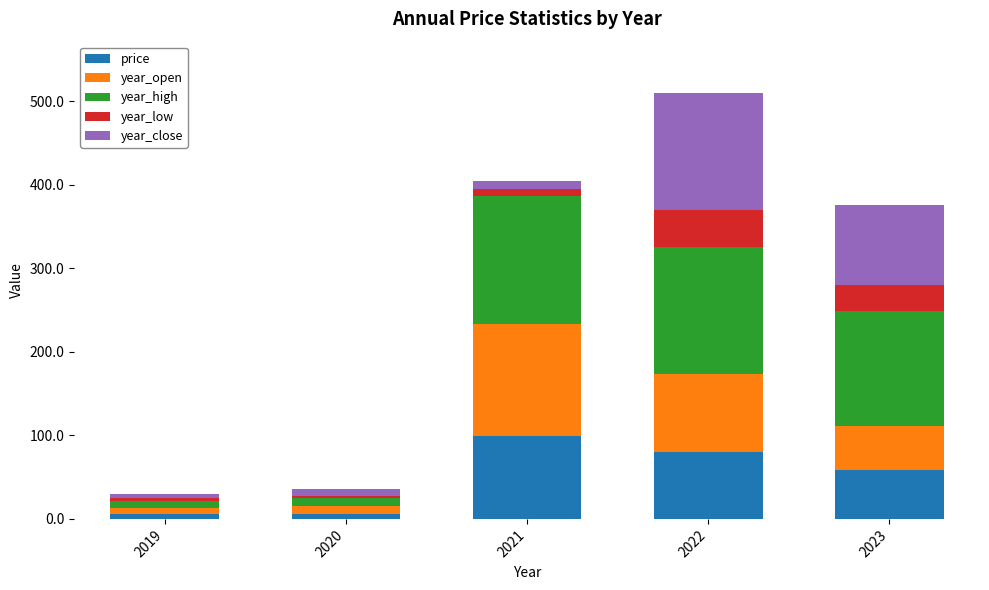

True or false: price has a value of 80.3 at 2022.

True